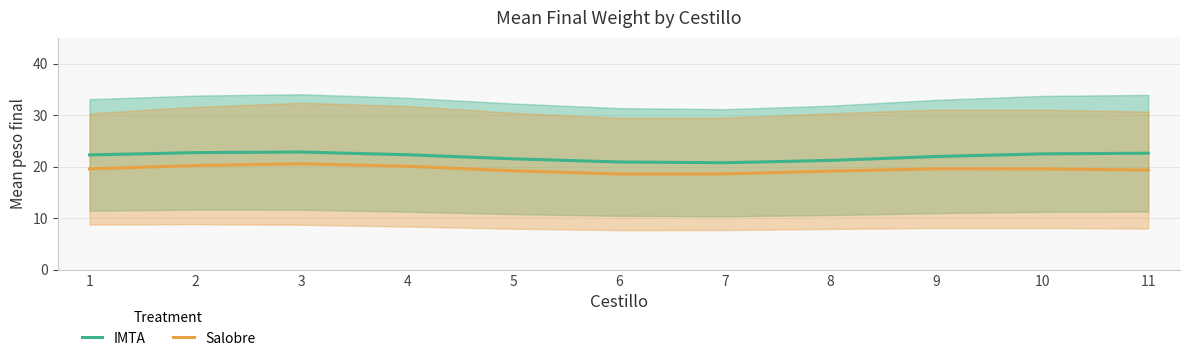

What are all the series names shown in the legend?

IMTA, Salobre